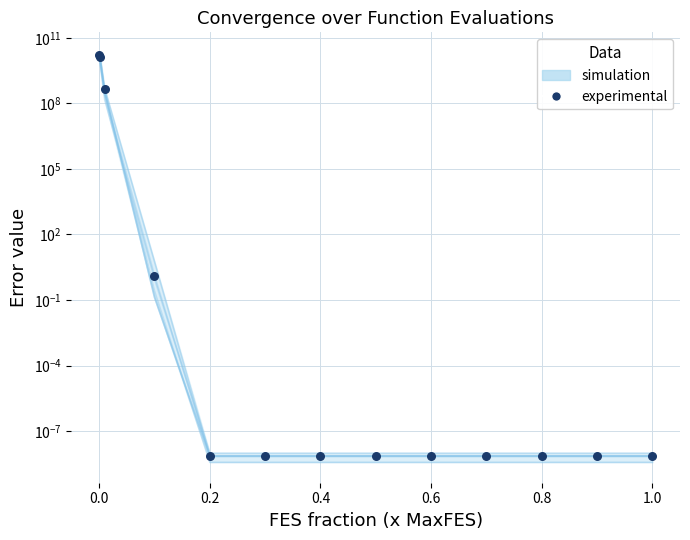

At how many categories does at least one series exceed 6133413940?

2